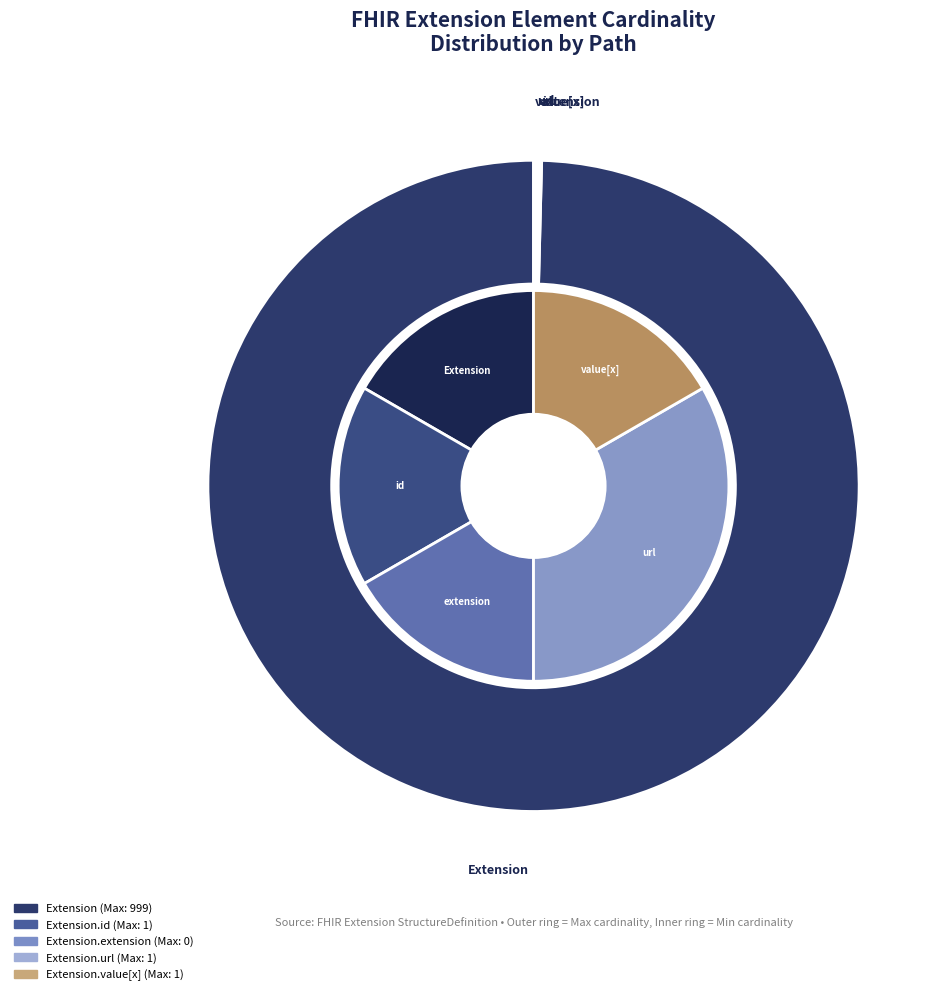

Rank the categories by value from highest to lowest.

Extension.url, Extension, Extension.id, Extension.extension, Extension.value[x]